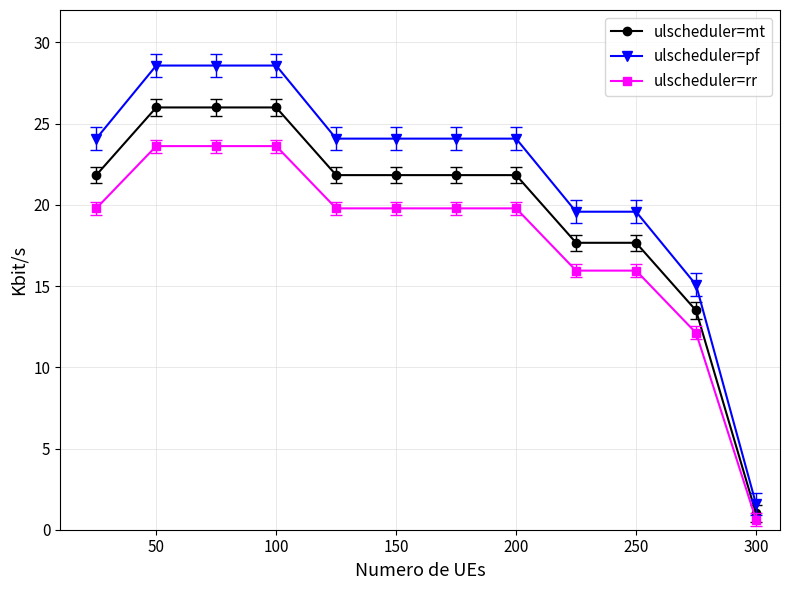

How many data points in ulscheduler=rr are above 19?

8